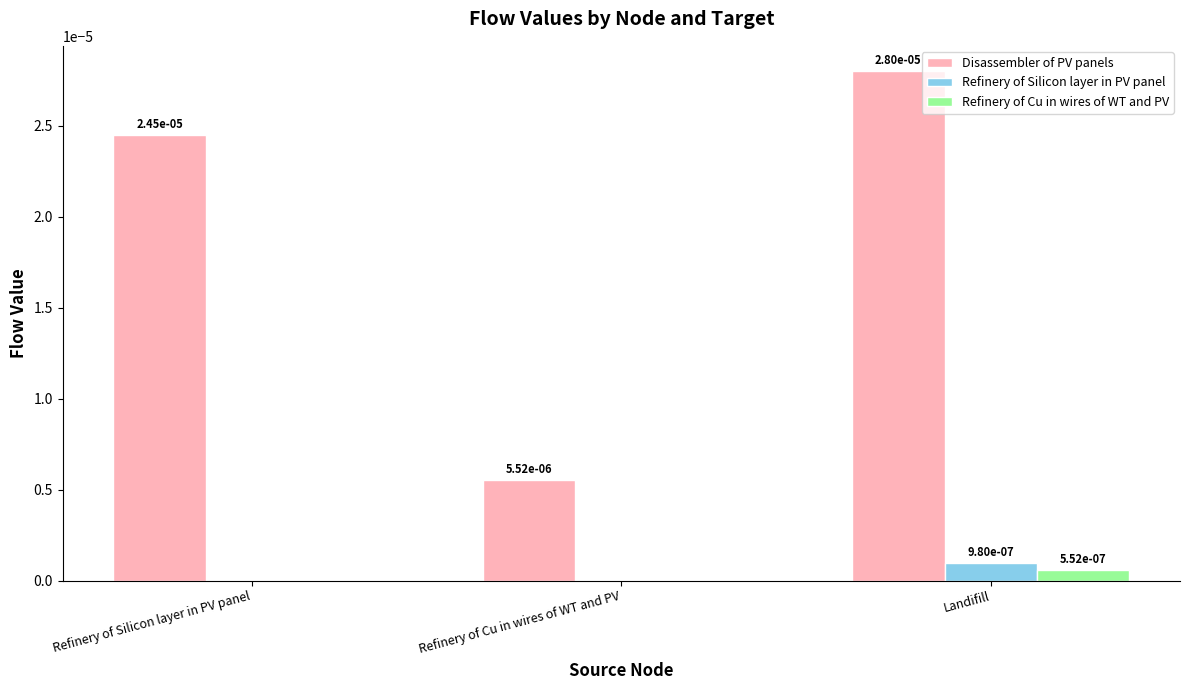

The value of Refinery of Silicon layer in PV panel at Landifill is 0.0. True or false?

True